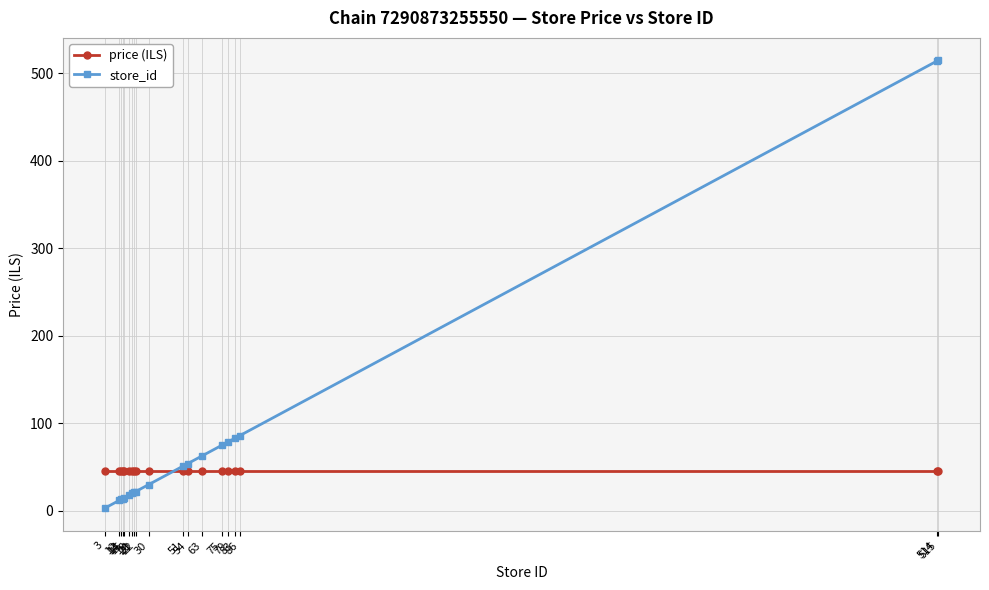

List the series in order of their overall mean, lowest first.

price (ILS), store_id